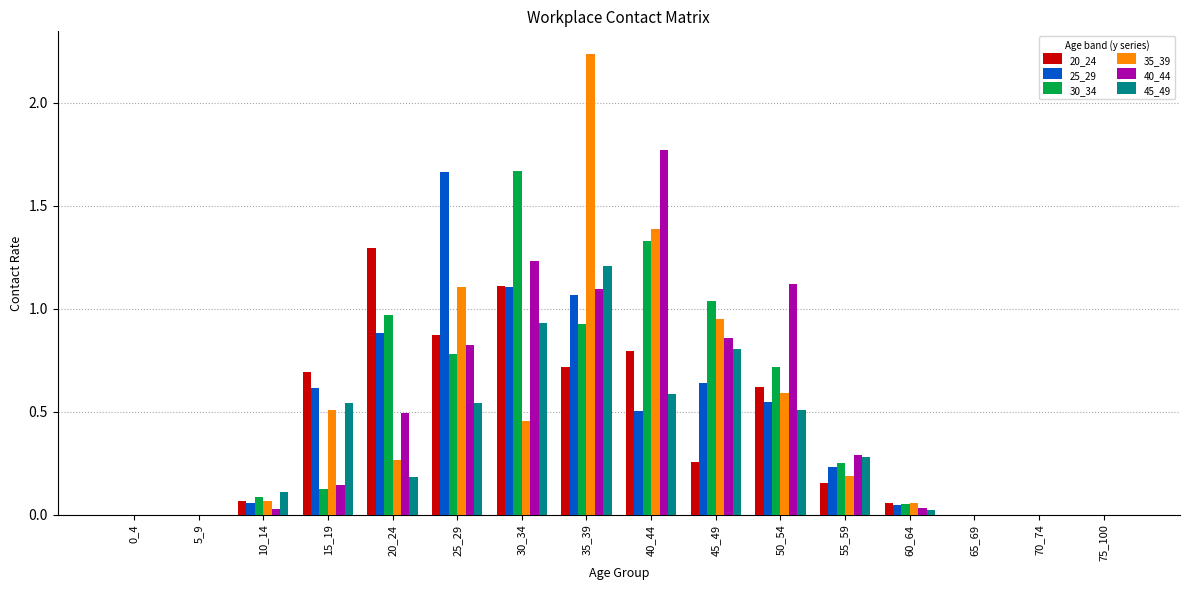

At which category is the sum across all series the highest?

35_39